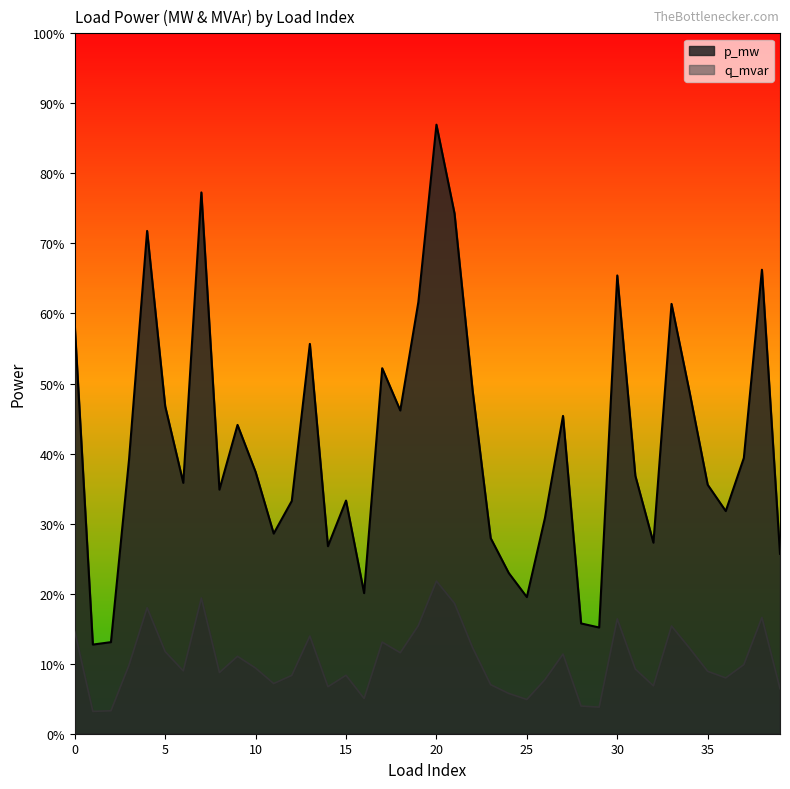

Does the chart have visible grid lines?

No